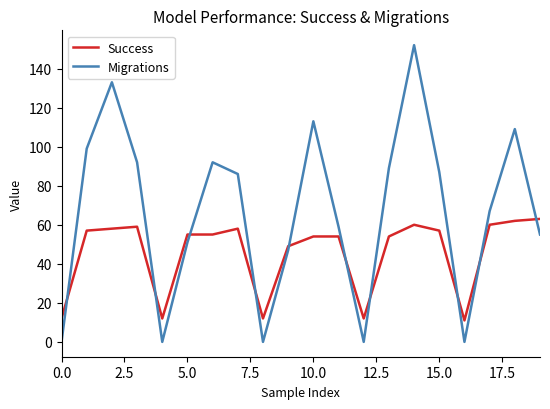

In Migrations, how many points are lower than both neighbors (excluding endpoints)?

4